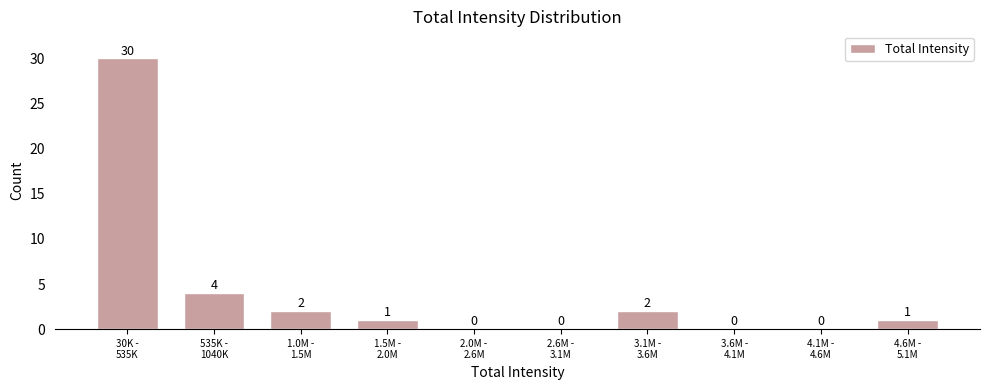

What is the maximum value shown in the chart?

30